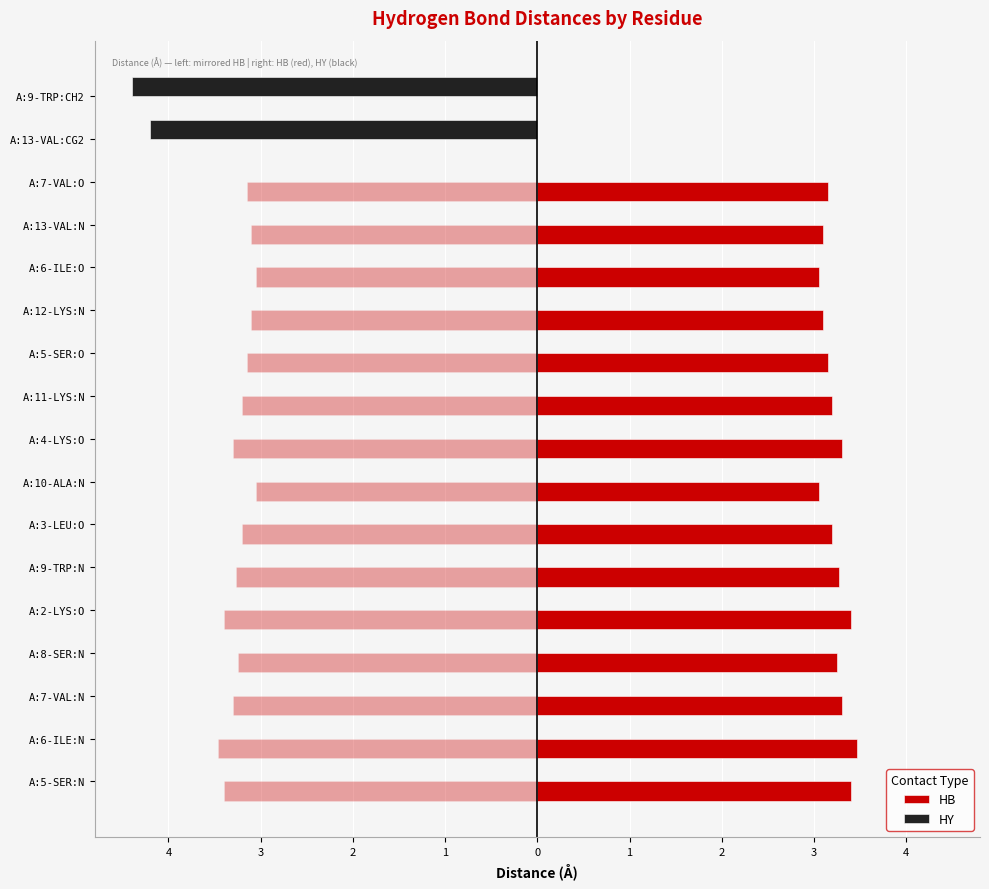

Which has a higher value, A:4-LYS:O or A:8-SER:N?

A:4-LYS:O